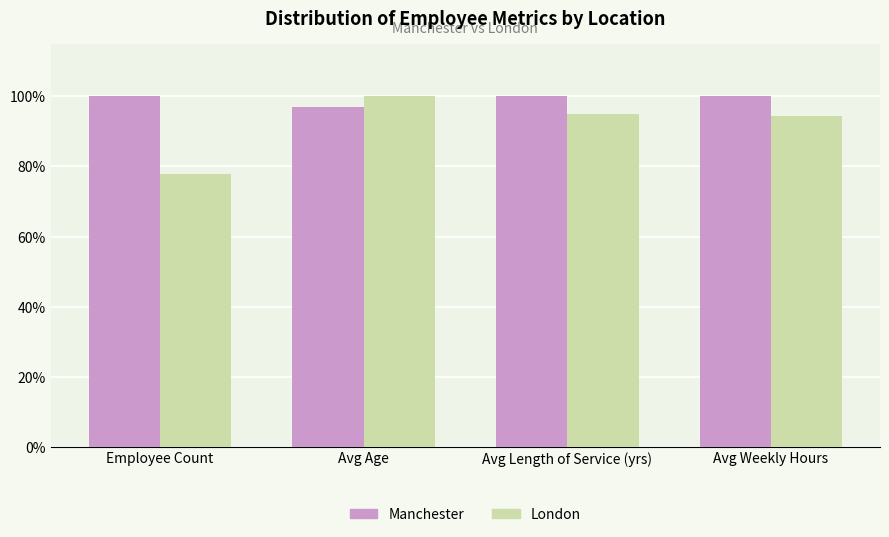

At Employee Count, list the series in order from smallest to largest.

London, Manchester